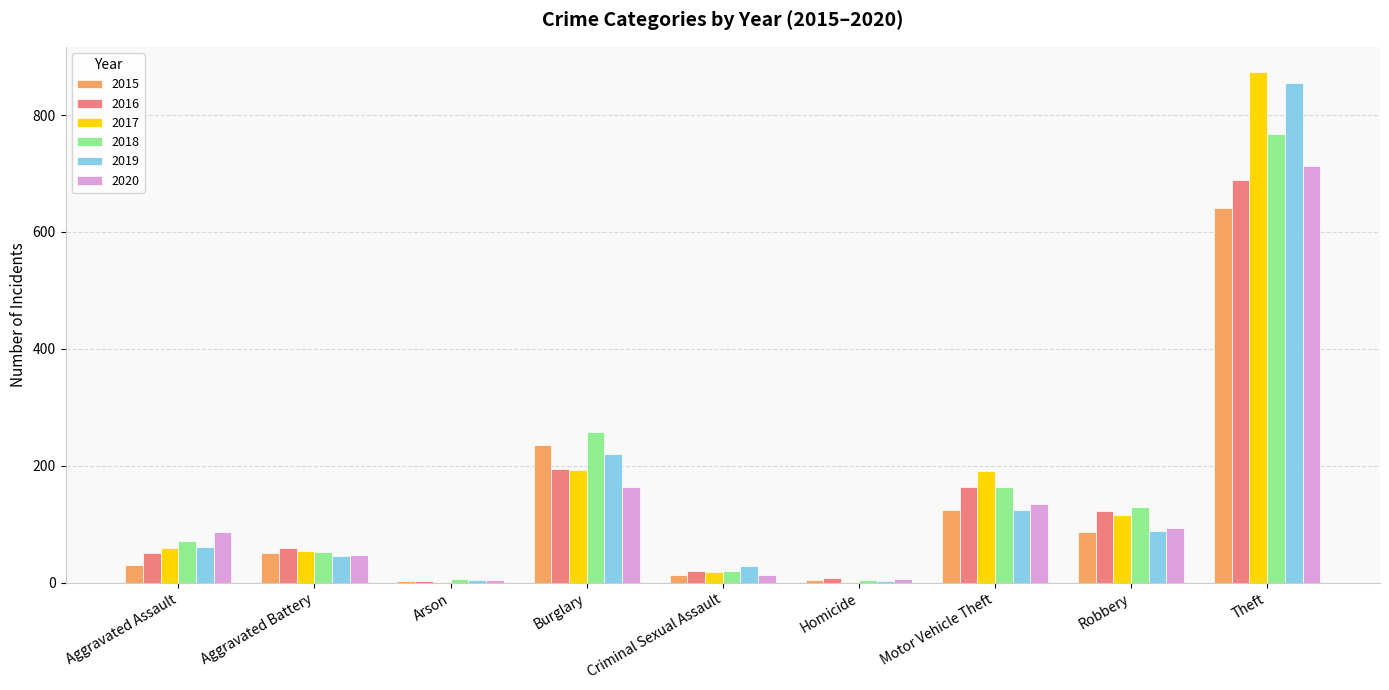

The 2019 series shows 372 at Burglary. True or false?

False